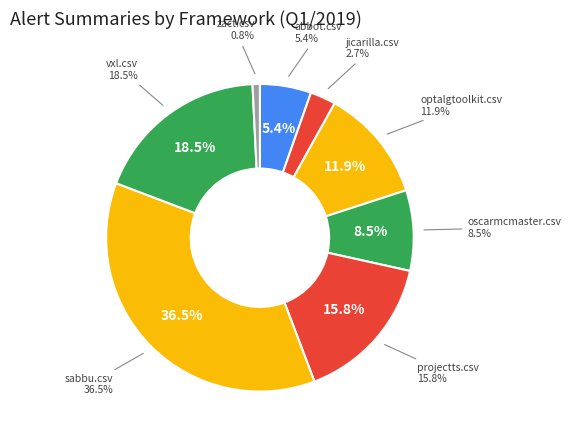

Is it true that abbot.csv is 5% of the pie?

True